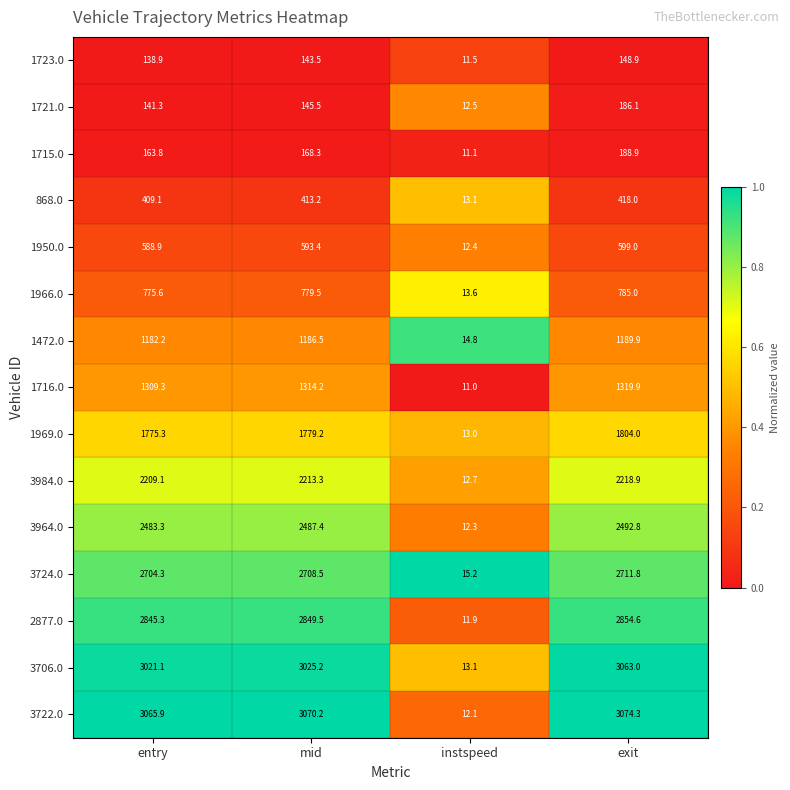

What is the sum of the 3706.0 values at entry and exit?

6084.1